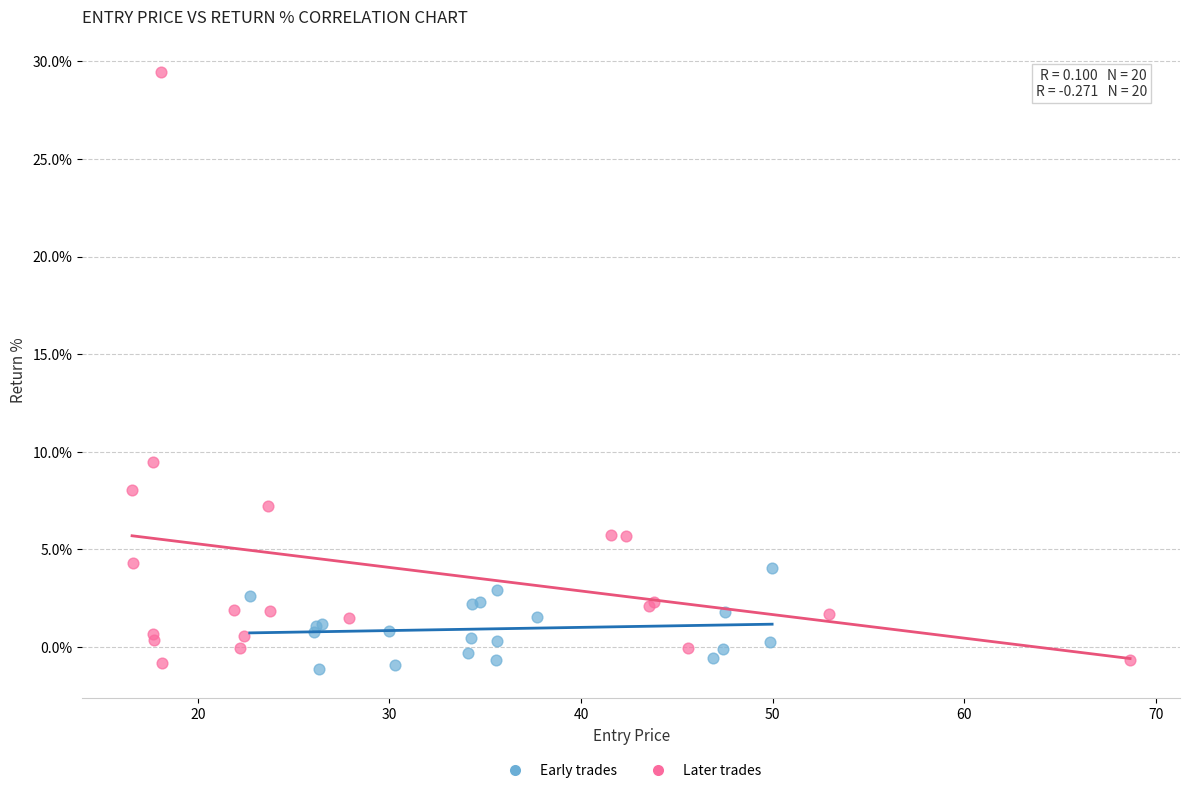

What are all the series names shown in the legend?

Early trades, Later trades